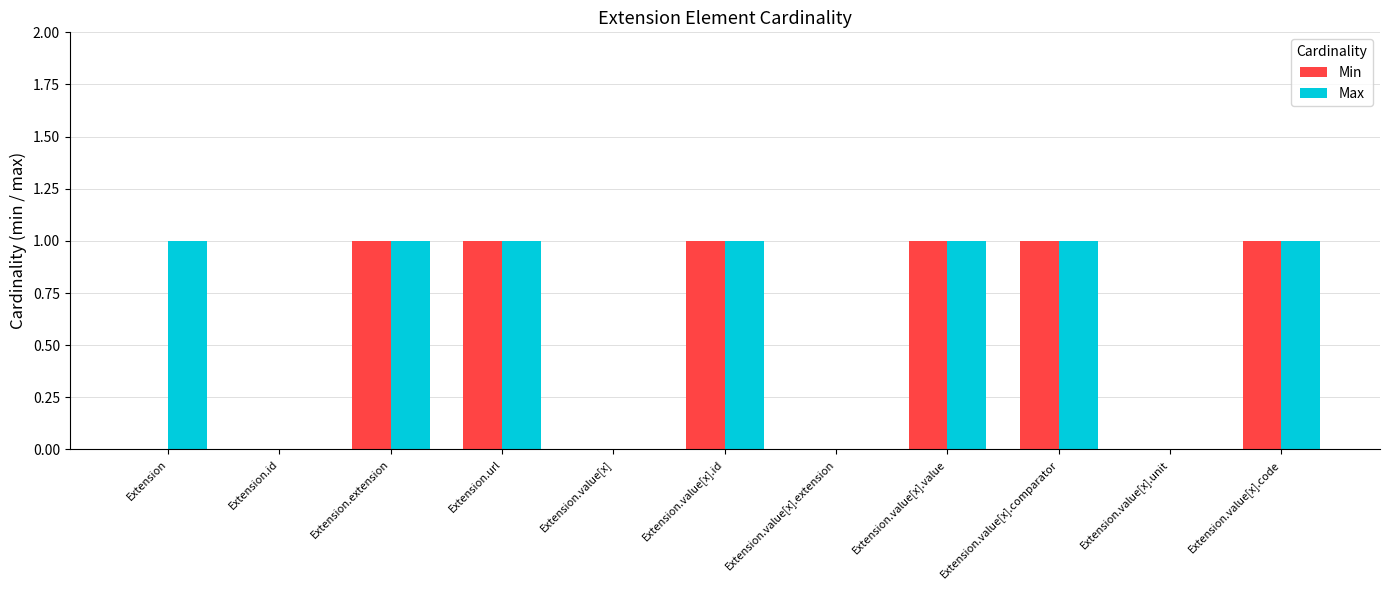

The Min series shows 1 at Extension.value[x].id. True or false?

True